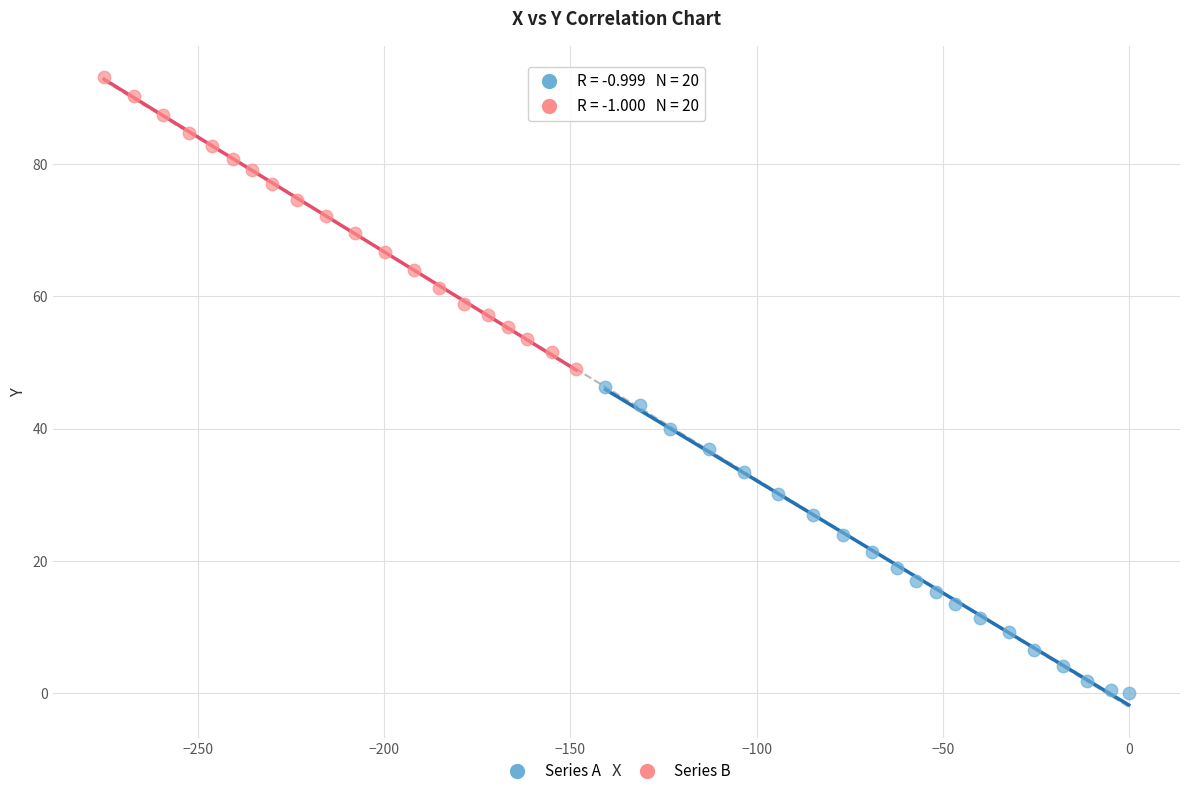

Which series contains the highest Y value?

Series B